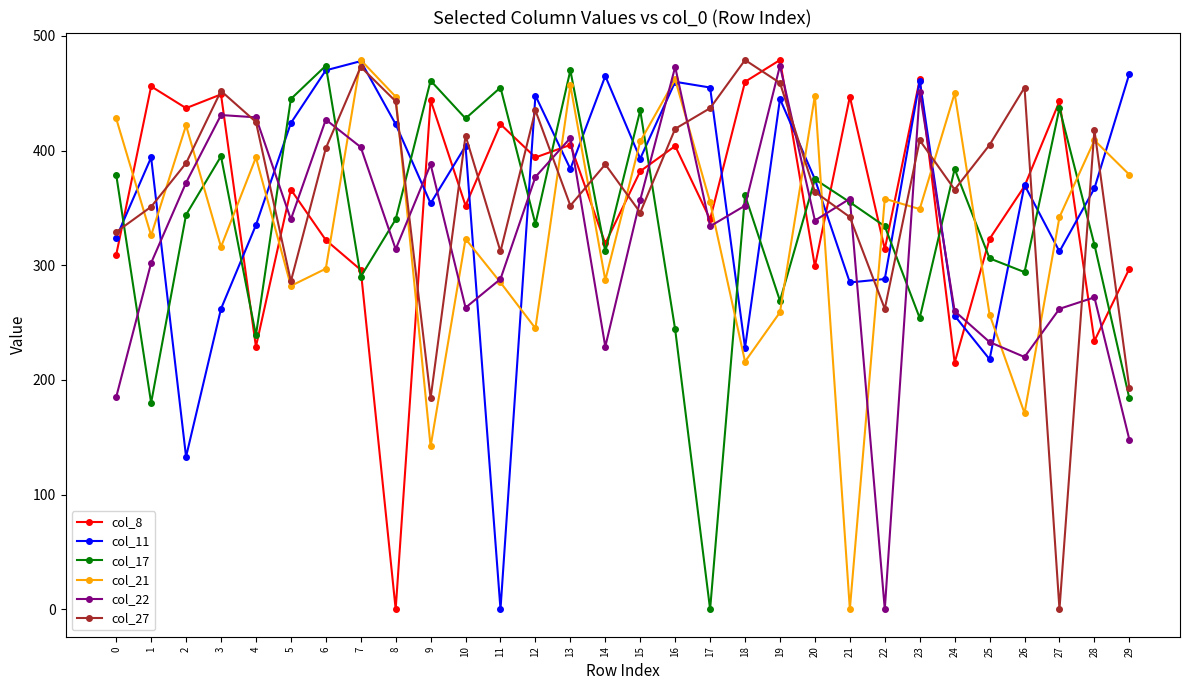

Where is the first local minimum for col_11?

2